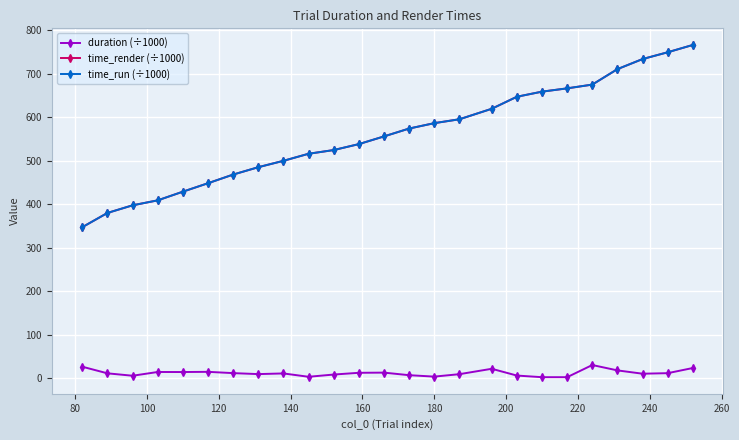

What are all the series names shown in the legend?

duration (÷1000), time_render (÷1000), time_run (÷1000)